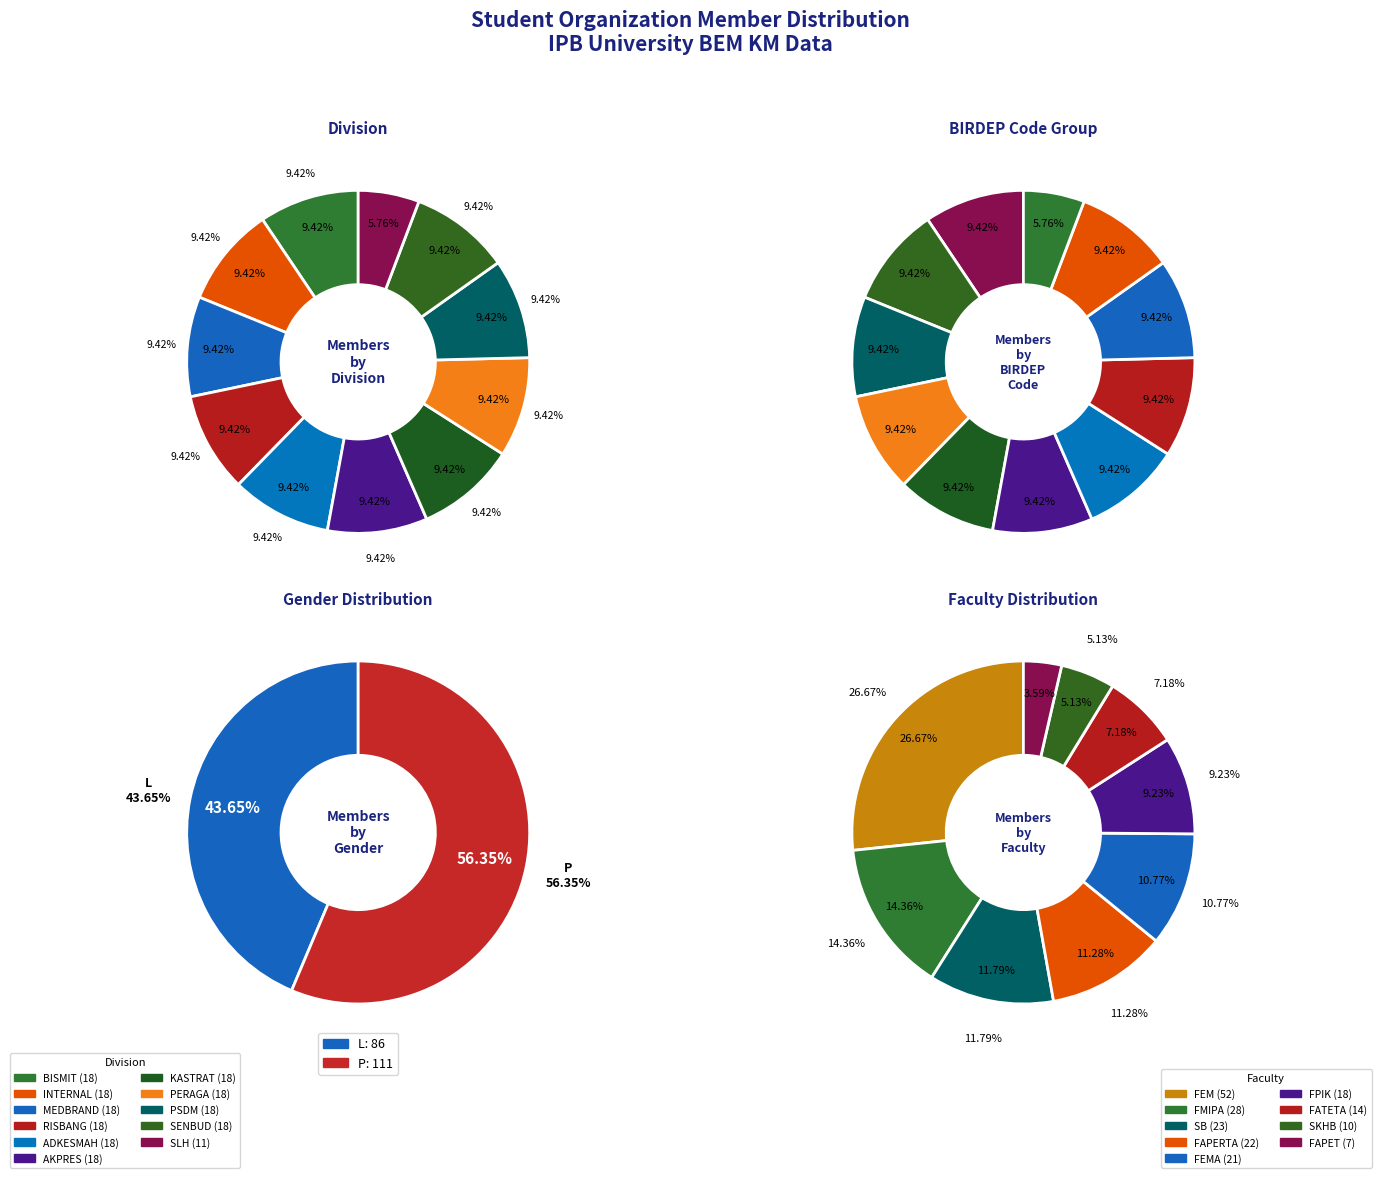

Is it true that RISBANG is 9% of the pie?

True